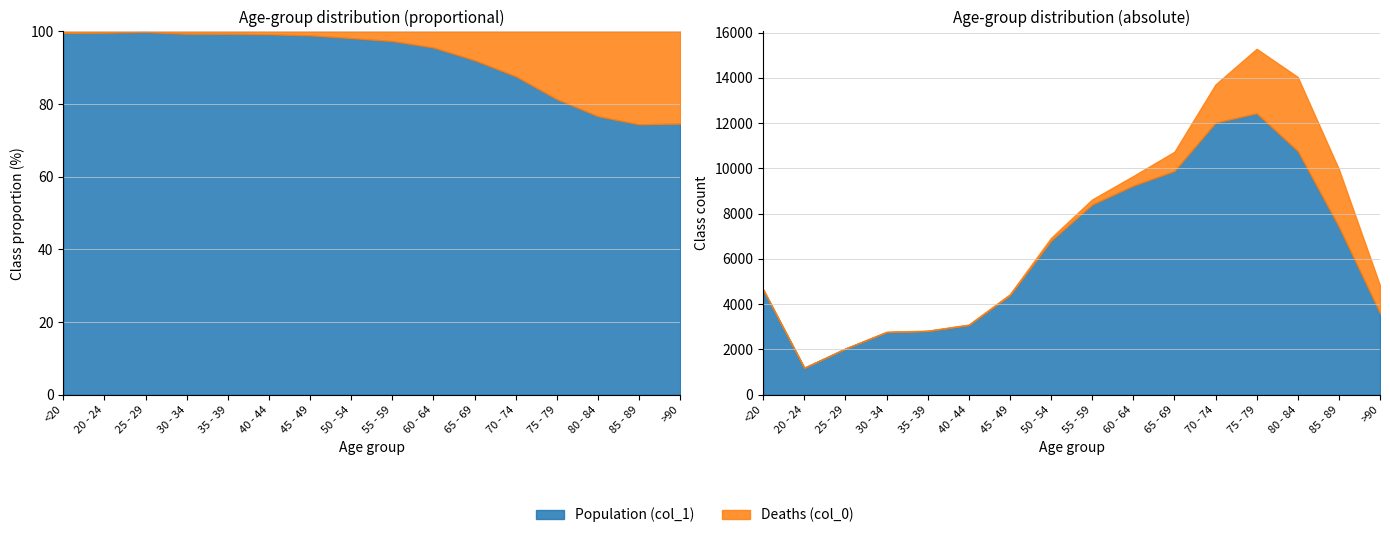

True or false: Deaths (col_0) and Population (col_1) intersect in this chart.

False